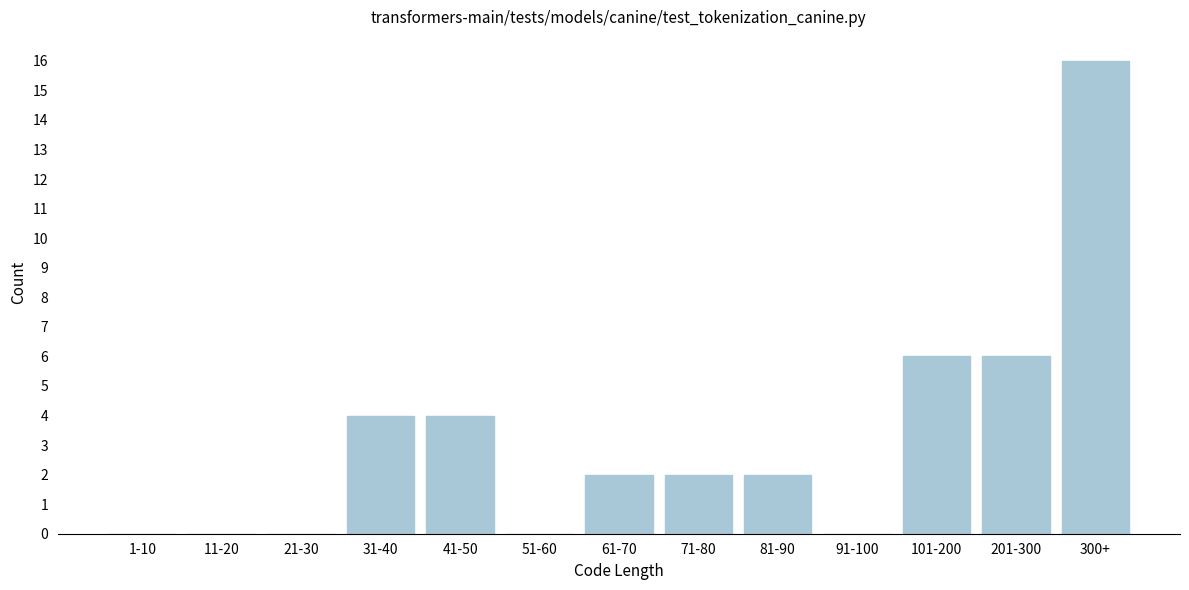

Reading right to left, transcribe all the data shown in this chart.

300+=16	201-300=6	101-200=6	91-100=0	81-90=2	71-80=2	61-70=2	51-60=0	41-50=4	31-40=4	21-30=0	11-20=0	1-10=0